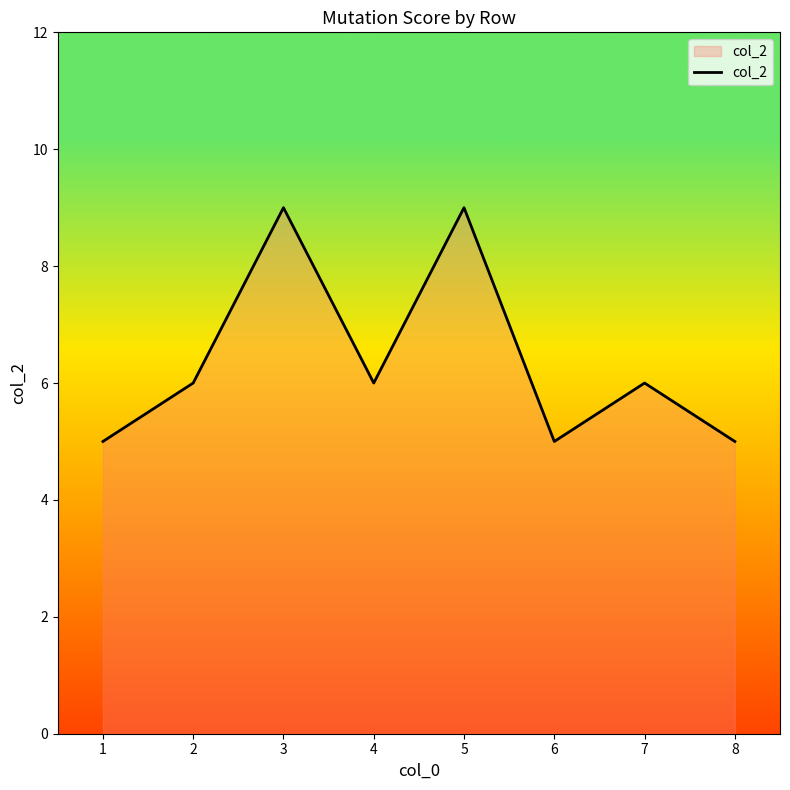

The chart shows a value of 9 at 3. True or false?

True